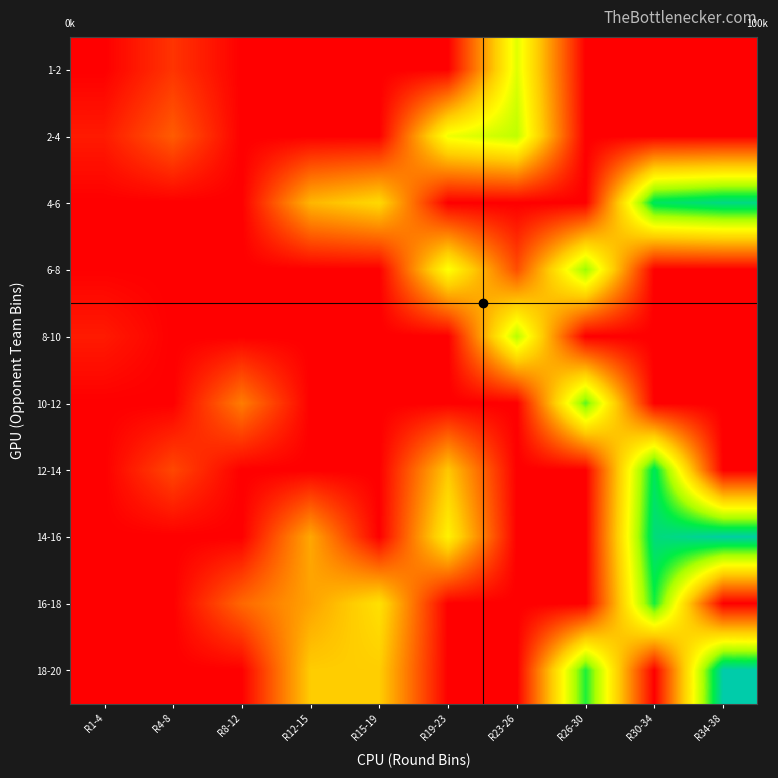

Reading left to right, transcribe all the data shown in this chart.

1-2: R1-4=0.0	R4-8=41.0	R8-12=0.0	R12-15=0.0	R15-19=0.0	R19-23=0.0	R23-26=231.0	R26-30=0.0	R30-34=0.0	R34-38=0.0
2-4: R1-4=21.0	R4-8=72.0	R8-12=0.0	R12-15=0.0	R15-19=0.0	R19-23=221.0	R23-26=251.0	R26-30=0.0	R30-34=0.0	R34-38=0.0
4-6: R1-4=0.0	R4-8=0.0	R8-12=0.0	R12-15=142.0	R15-19=172.0	R19-23=0.0	R23-26=0.0	R26-30=0.0	R30-34=331.0	R34-38=351.0
6-8: R1-4=1.0	R4-8=0.0	R8-12=0.0	R12-15=0.0	R15-19=0.0	R19-23=215.0	R23-26=61.0	R26-30=271.0	R30-34=0.0	R34-38=0.0
8-10: R1-4=21.0	R4-8=0.0	R8-12=0.0	R12-15=0.0	R15-19=0.0	R19-23=0.0	R23-26=255.0	R26-30=0.0	R30-34=0.0	R34-38=0.0
10-12: R1-4=0.0	R4-8=0.0	R8-12=97.5	R12-15=0.0	R15-19=0.0	R19-23=0.0	R23-26=0.0	R26-30=288.5	R30-34=0.0	R34-38=0.0
12-14: R1-4=0.0	R4-8=56.0	R8-12=0.0	R12-15=0.0	R15-19=0.0	R19-23=156.0	R23-26=0.0	R26-30=0.0	R30-34=329.0	R34-38=0.0
14-16: R1-4=0.0	R4-8=0.0	R8-12=0.0	R12-15=131.0	R15-19=0.0	R19-23=199.0	R23-26=0.0	R26-30=0.0	R30-34=346.0	R34-38=367.0
16-18: R1-4=0.0	R4-8=0.0	R8-12=81.0	R12-15=127.0	R15-19=181.0	R19-23=0.0	R23-26=0.0	R26-30=0.0	R30-34=311.0	R34-38=0.0
18-20: R1-4=0.0	R4-8=0.0	R8-12=0.0	R12-15=160.0	R15-19=161.0	R19-23=0.0	R23-26=0.0	R26-30=309.0	R30-34=0.0	R34-38=371.0